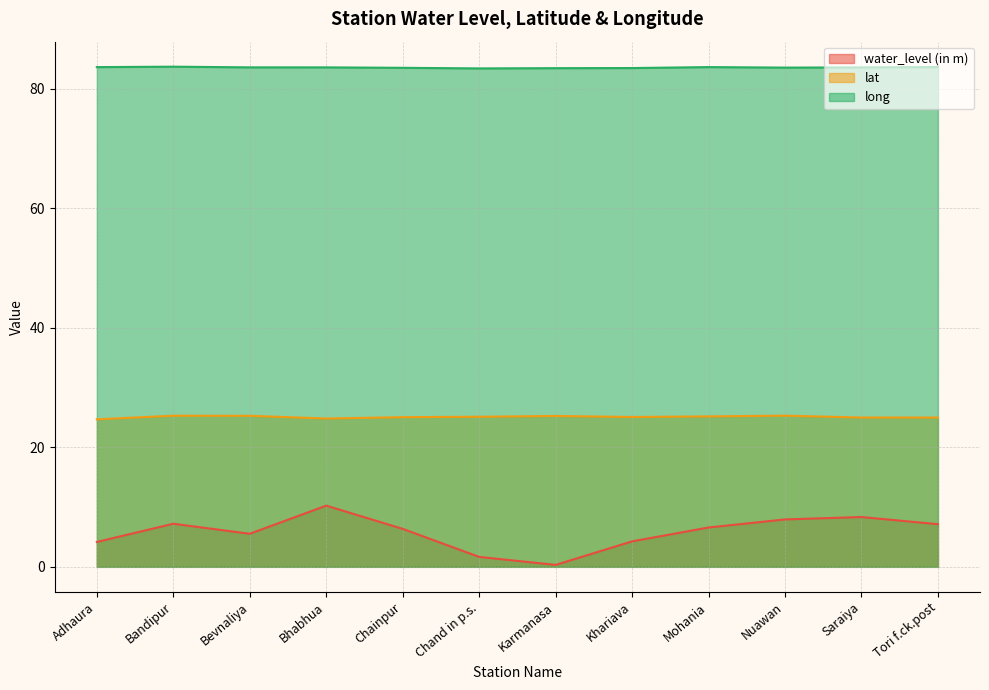

Which series changed the most between Bevnaliya and Bhabhua?

water_level (in m)